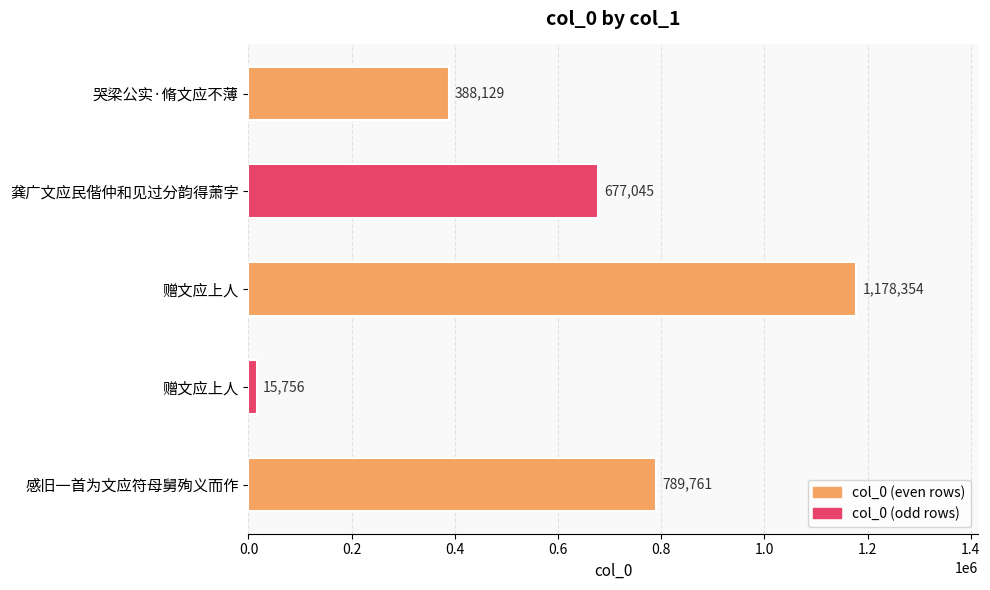

Does the chart contain any negative values?

No